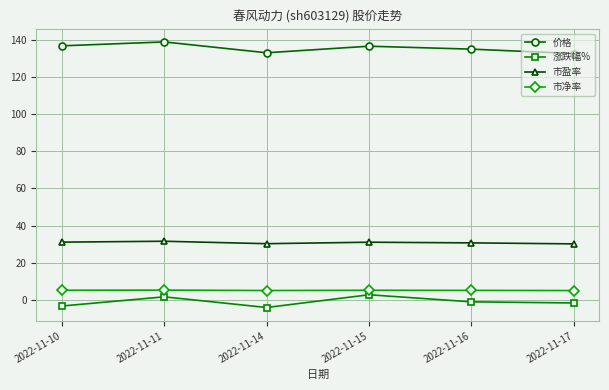

Which series has the largest total across all categories?

价格